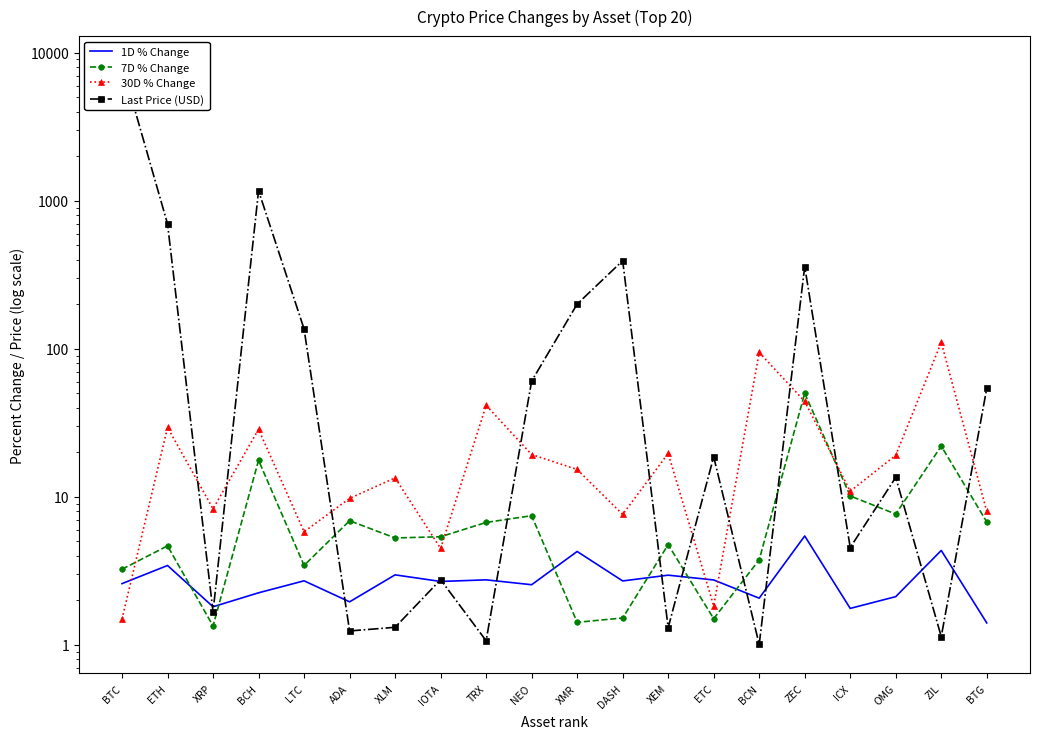

What is the difference between the maximum and minimum values in the 30D % Change series?

109.1